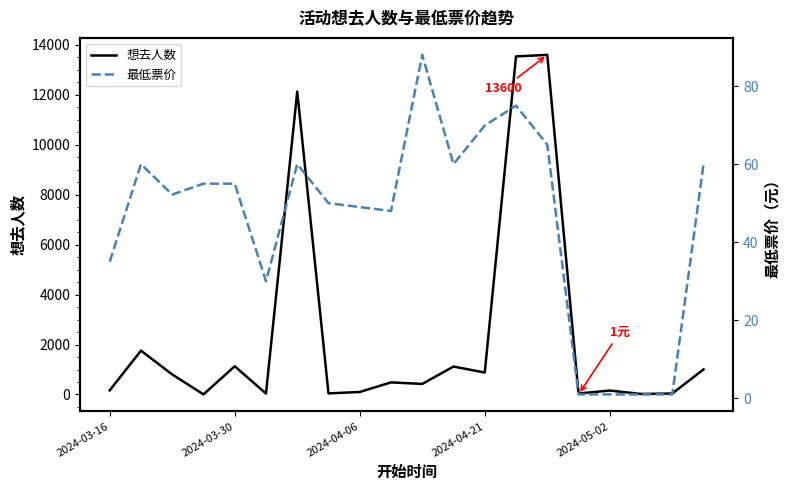

Is the value of 最低票价 at 17 greater than the value of 想去人数 at 2024-05-02?

No